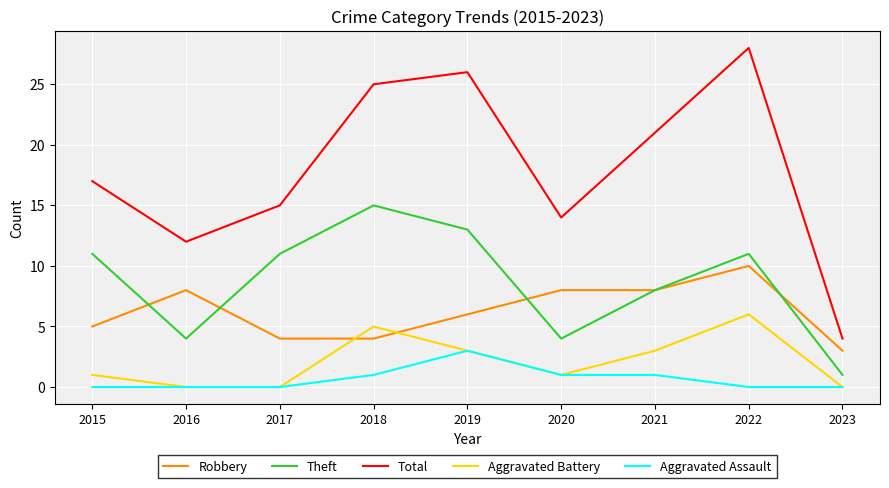

What is the sum of all Aggravated Assault values?

6